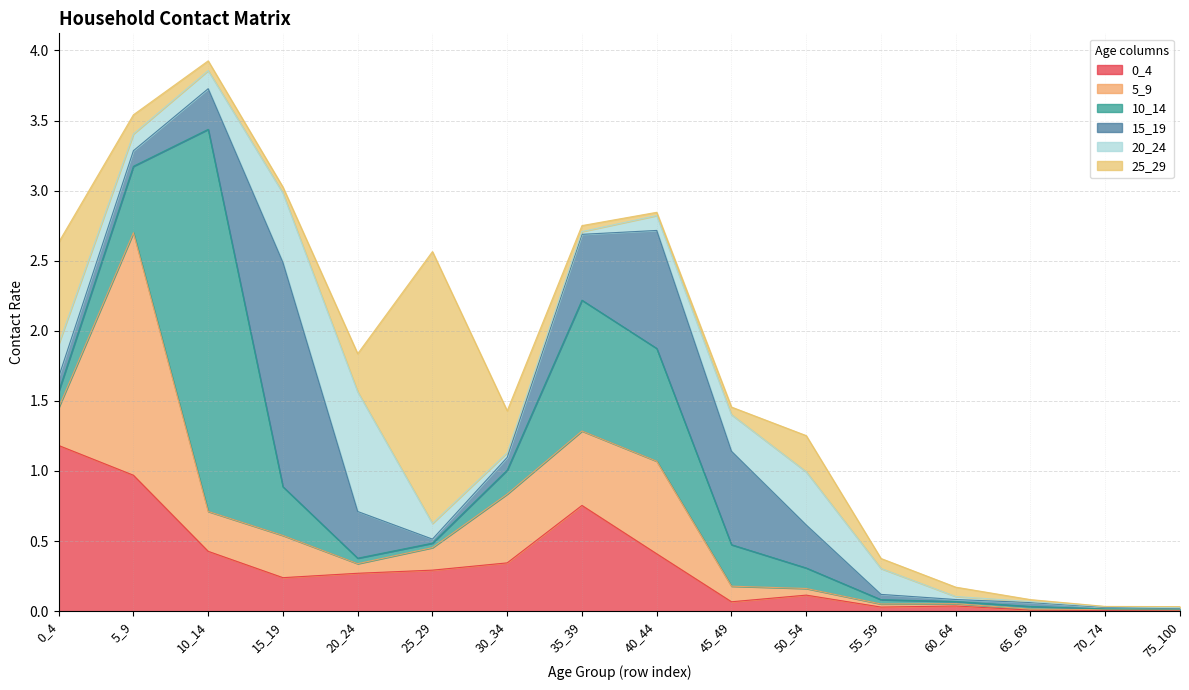

True or false: 10_14 and 5_9 cross at least once.

True